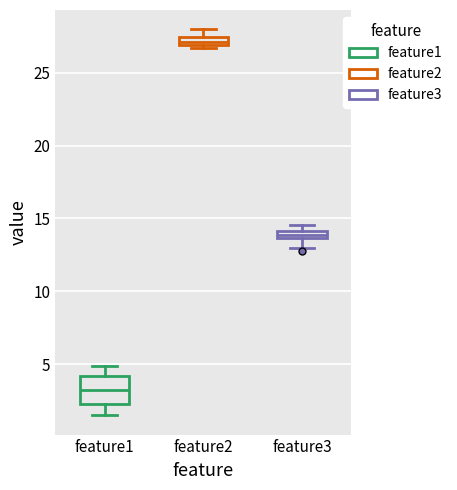

Which box is the tallest, from its lower edge to its upper edge?

feature1